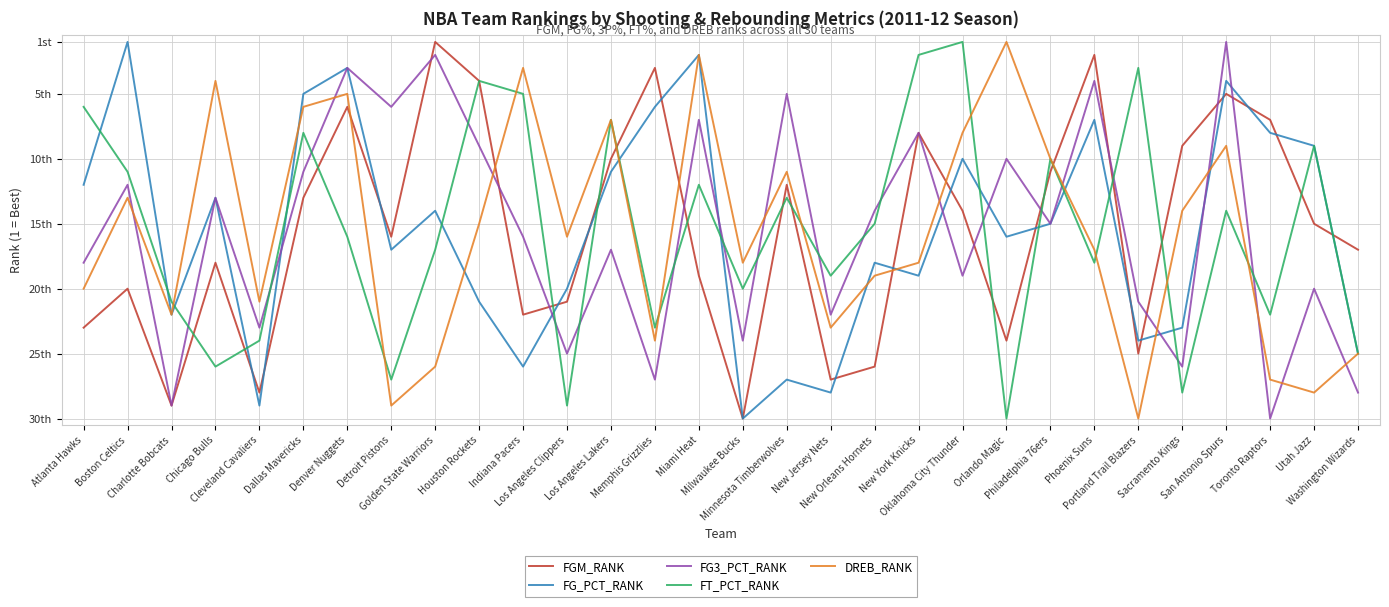

Is the value of FG3_PCT_RANK at Charlotte Bobcats greater than the value of FT_PCT_RANK at Los Angeles Lakers?

Yes